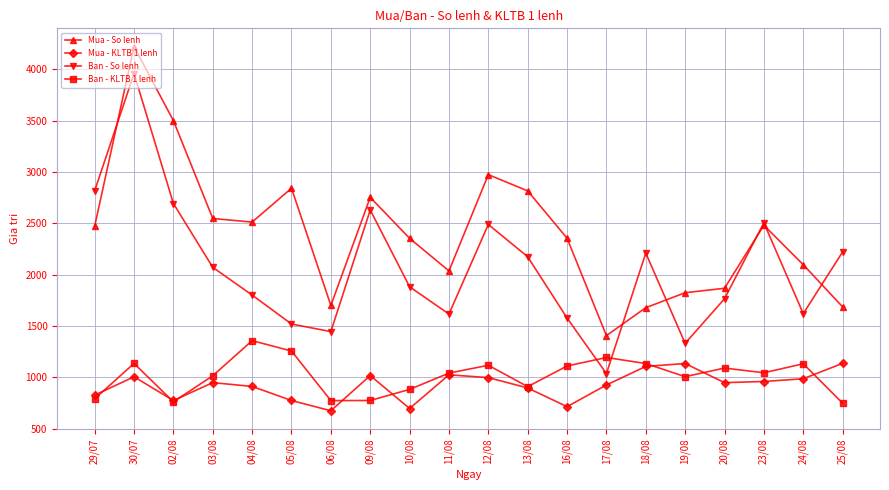

True or false: Ban - KLTB 1 lenh and Mua - So lenh intersect in this chart.

False